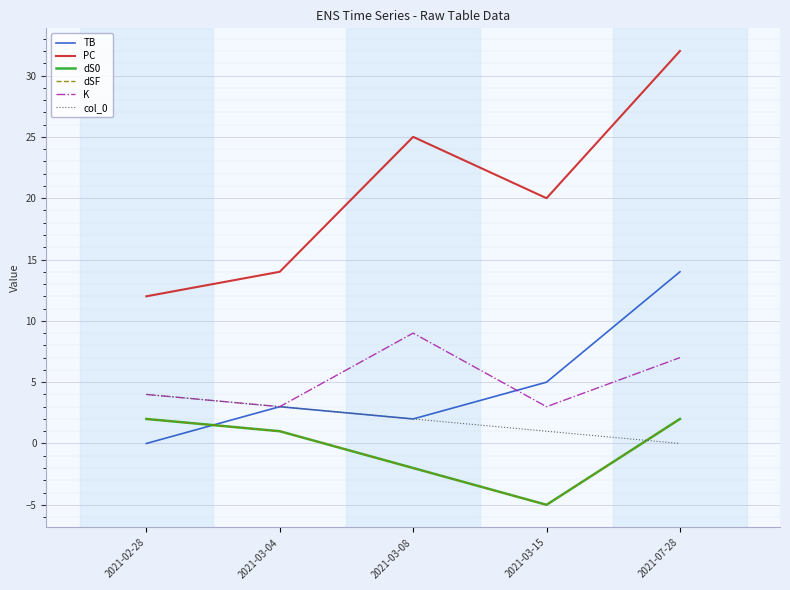

Reading left to right, transcribe all the data shown in this chart.

TB: 0	3	2	5	14
PC: 12	14	25	20	32
dS0: 2	1	-2	-5	2
dSF: 2	1	-2	-5	2
K: 4	3	9	3	7
col_0: 4	3	2	1	0